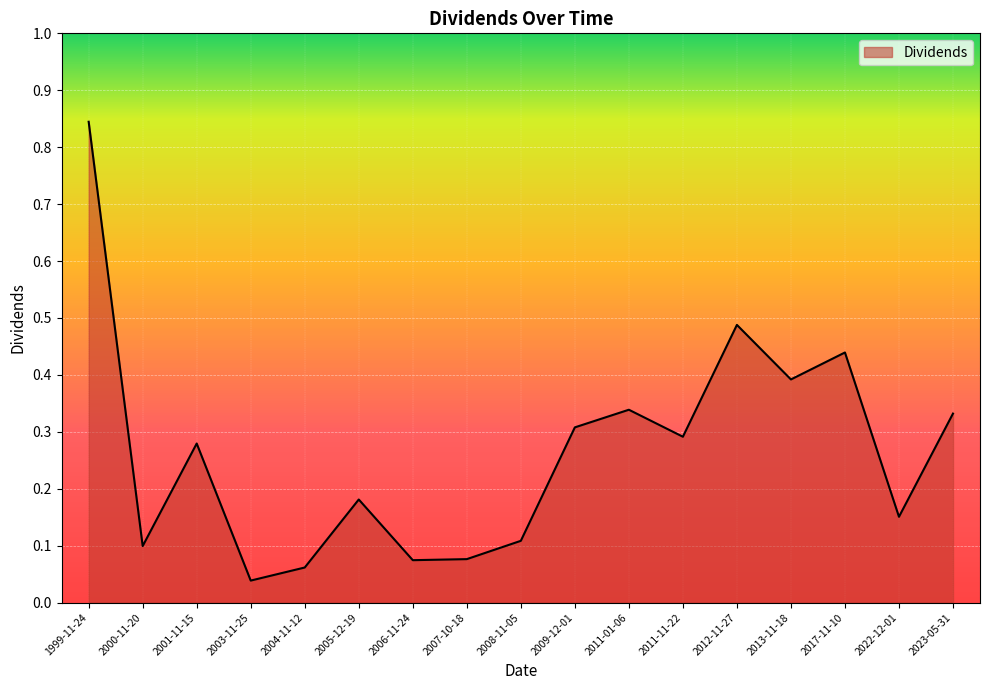

Which label corresponds to the smallest value in the chart?

2003-11-25